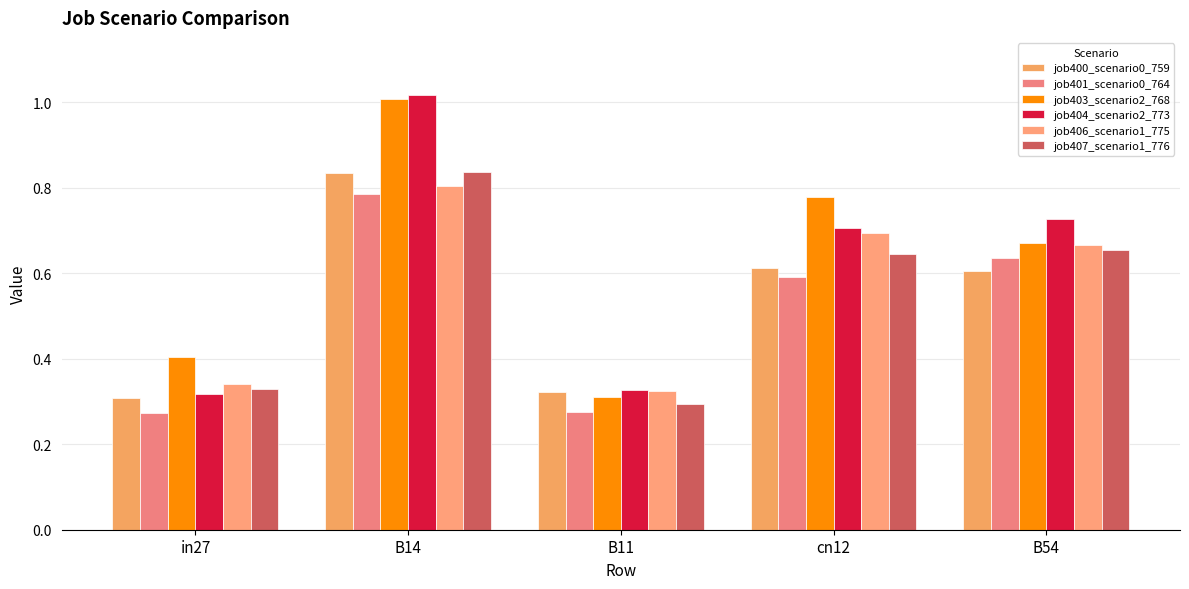

The value of job401_scenario0_764 at B11 is 0.3. True or false?

True